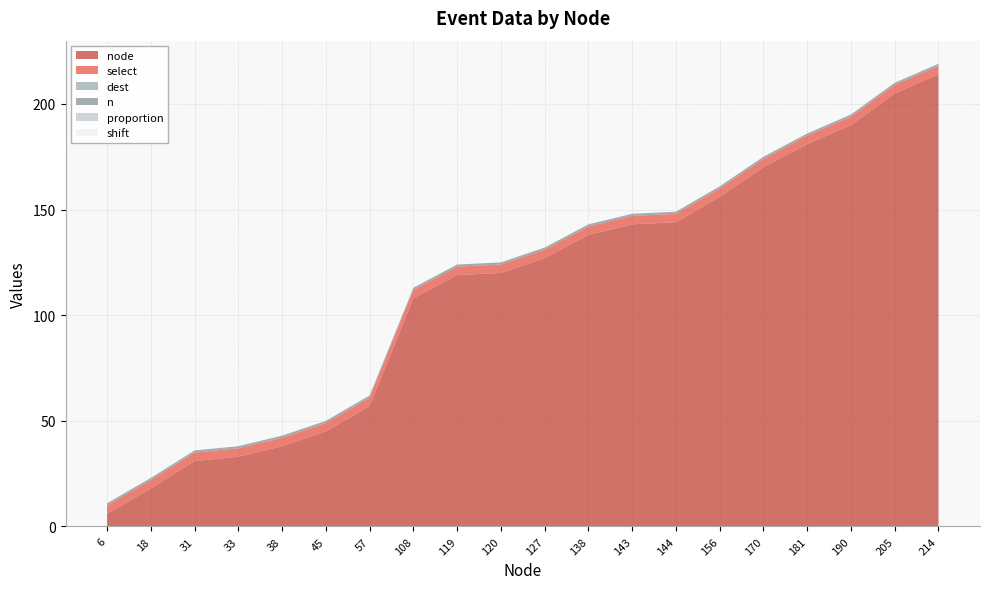

Reading left to right, what are all the values shown in this chart?

node: 6	18	31	33	38	45	57	108	119	120	127	138	143	144	156	170	181	190	205	214
select: 4	4	4	4	4	4	4	4	4	4	4	4	4	4	4	4	4	4	4	4
dest: 0	0	0	0	0	0	0	0	0	0	0	0	0	0	0	0	0	0	0	0
n: 1	1	1	1	1	1	1	1	1	1	1	1	1	1	1	1	1	1	1	1
proportion: 0	0	0	0	0	0	0	0	0	0	0	0	0	0	0	0	0	0	0	0
shift: 0	0	0	0	0	0	0	0	0	0	0	0	0	0	0	0	0	0	0	0